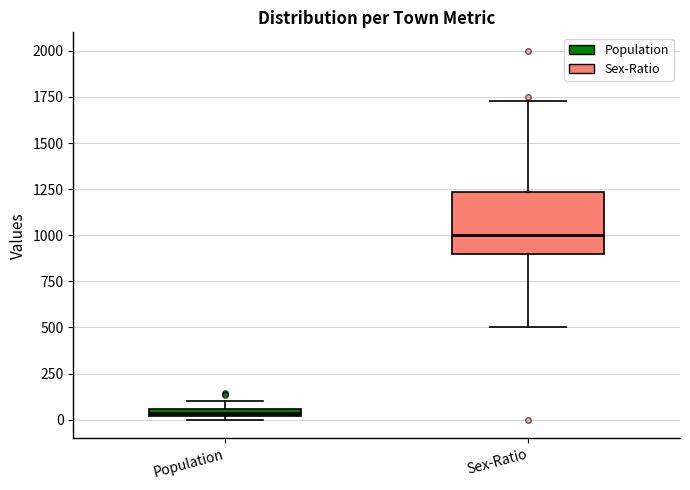

Where does the upper whisker of the box for Sex-Ratio end on the y-axis? The values are not printed on the chart, so give them approximately, as read against the axis.

1750